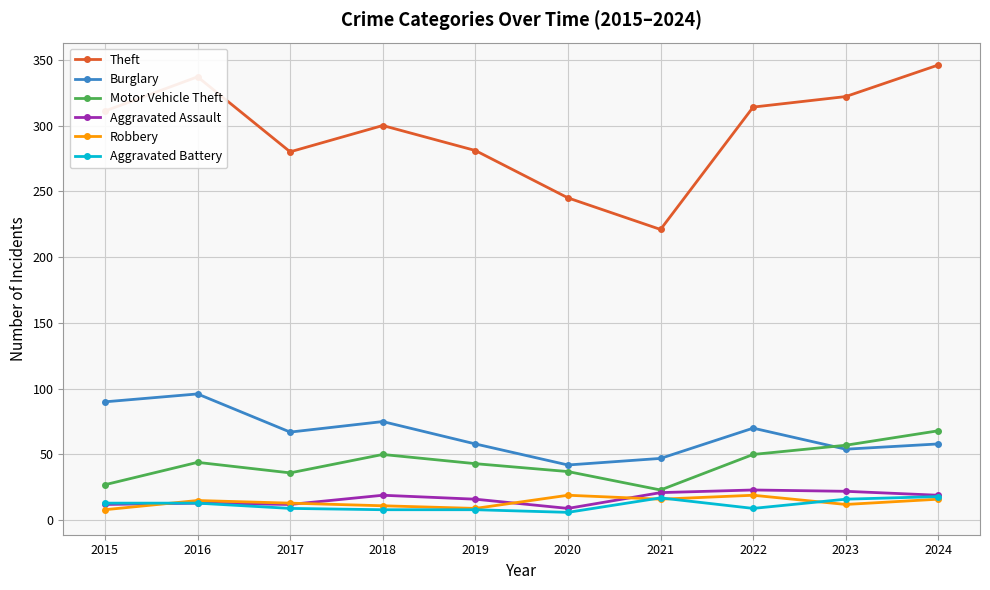

What is the value of the Aggravated Assault point at the 6th from the left?

9